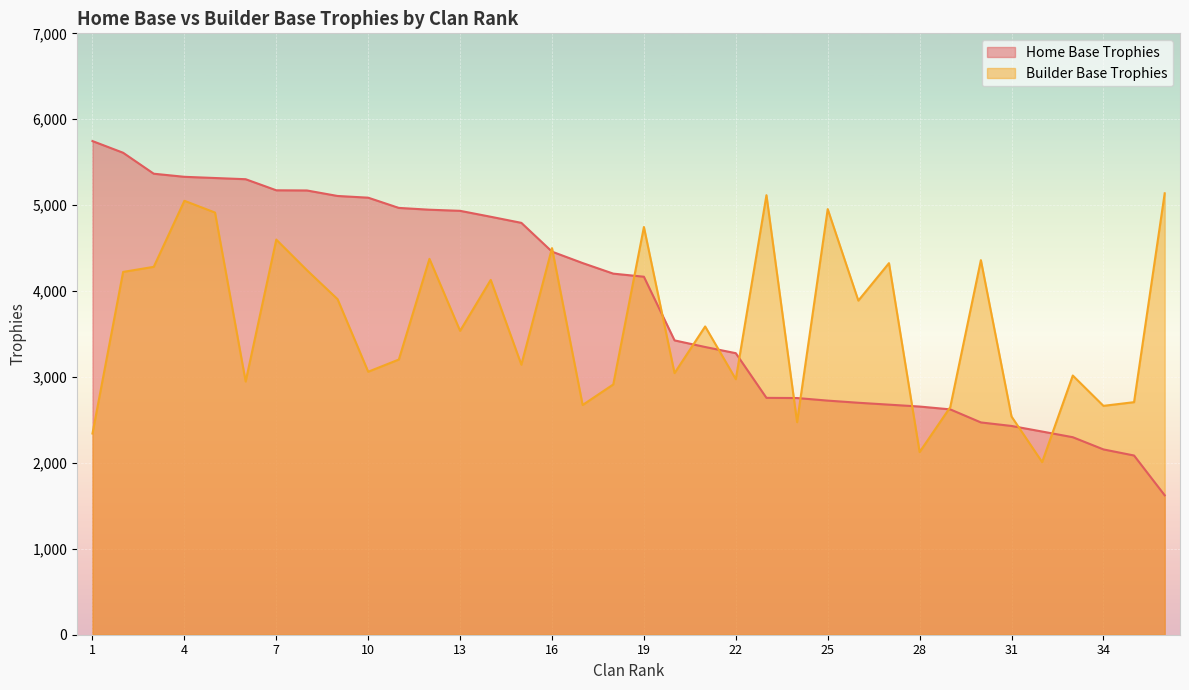

What is the difference between the second highest and second lowest values in the Builder Base Trophies series?

2990